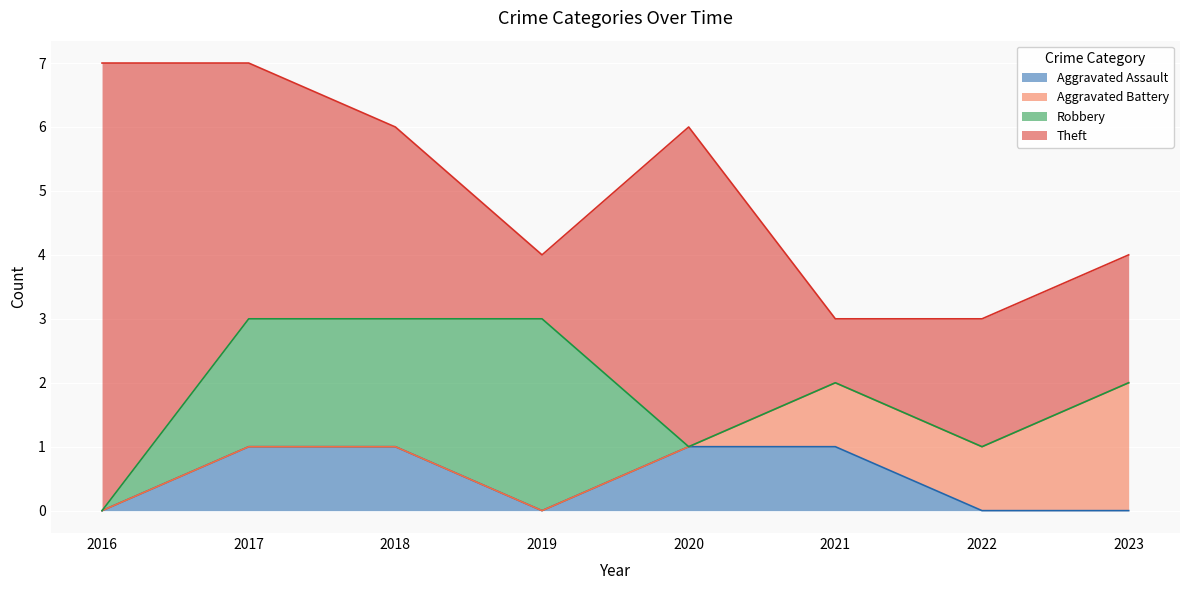

What is the approximate value of Theft at 2016?

7